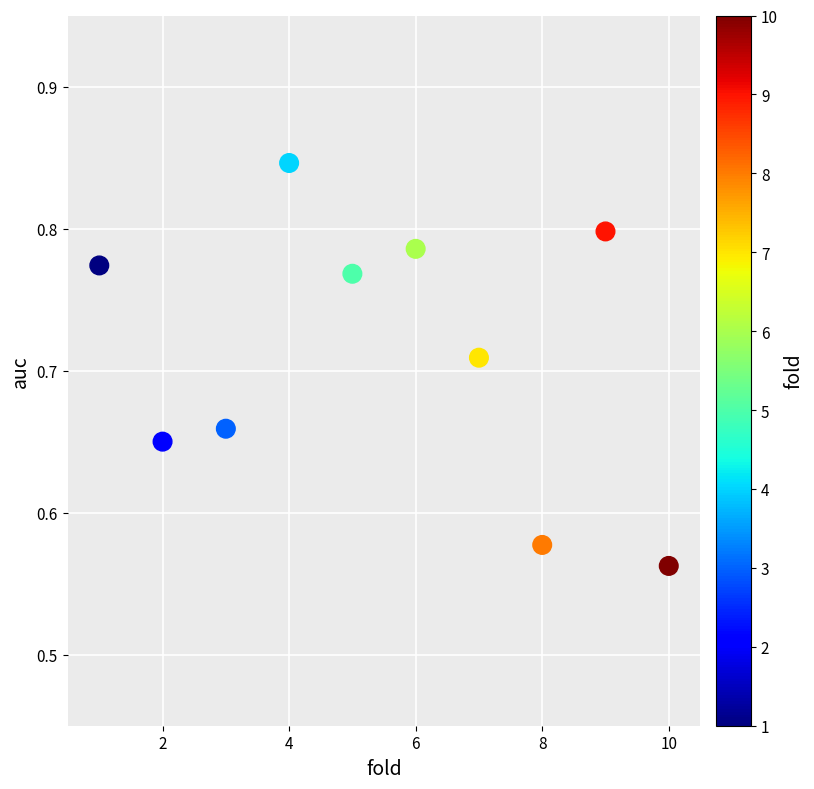

What is the average X value?

5.5